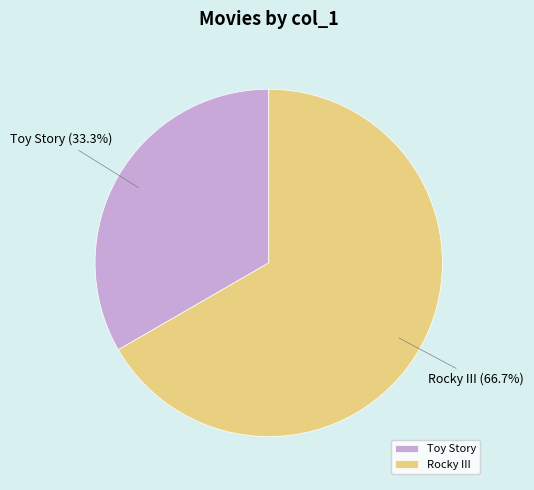

What percentage is the Toy Story slice, to the nearest percent?

33%